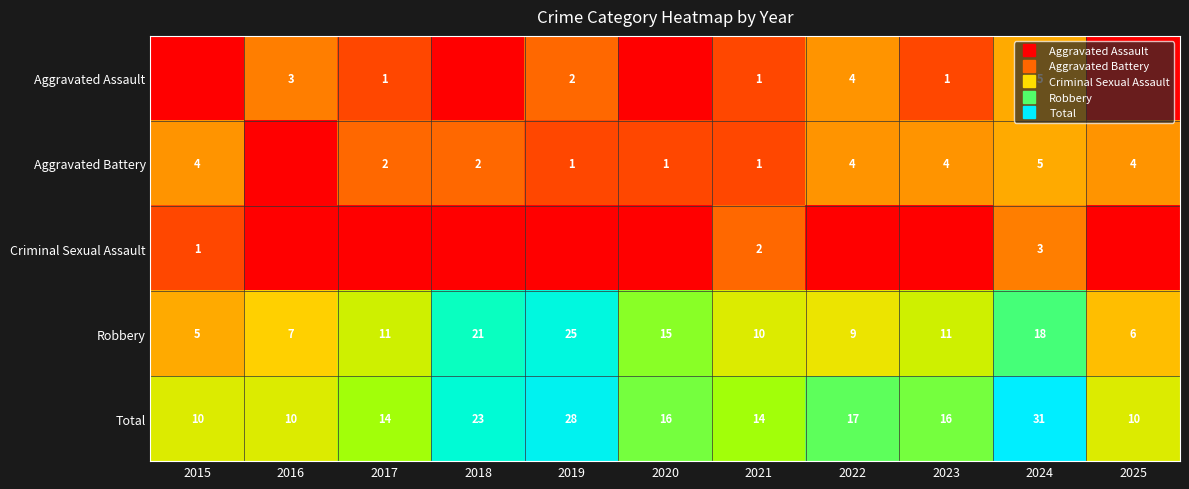

Which series has the largest total across all categories?

Total